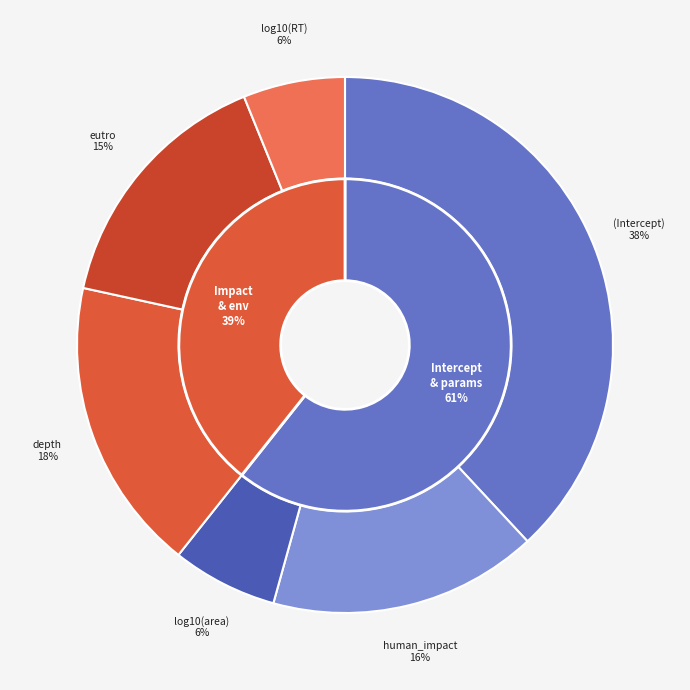

What portion of the pie excludes log10(area)?

93.6%